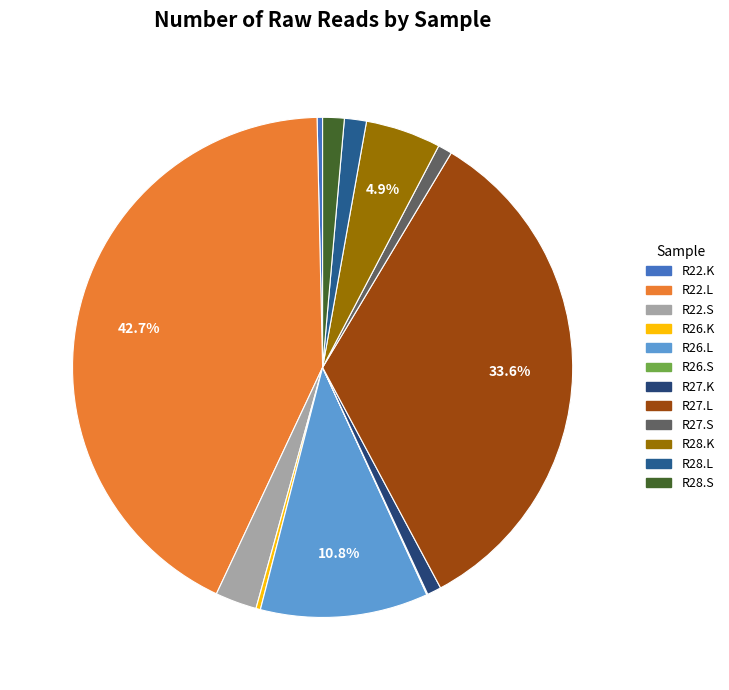

Rank the categories by value from lowest to highest.

R26.S, R26.K, R22.K, R27.K, R27.S, R28.S, R28.L, R22.S, R28.K, R26.L, R27.L, R22.L